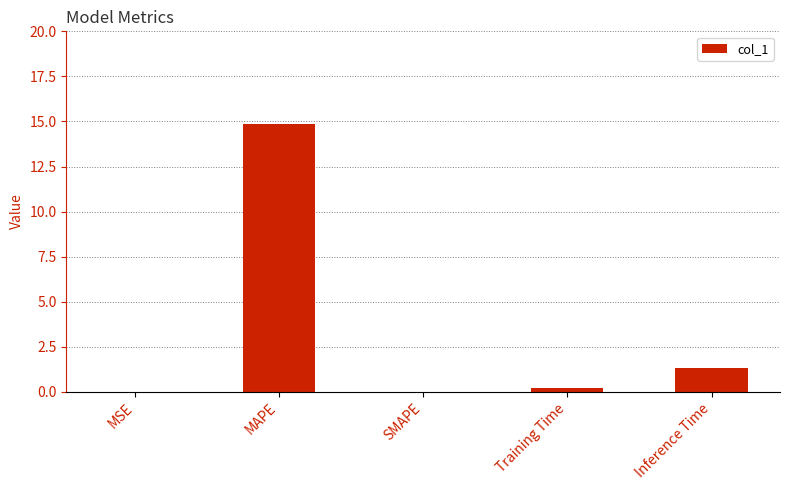

Which label corresponds to the largest value in the chart?

MAPE